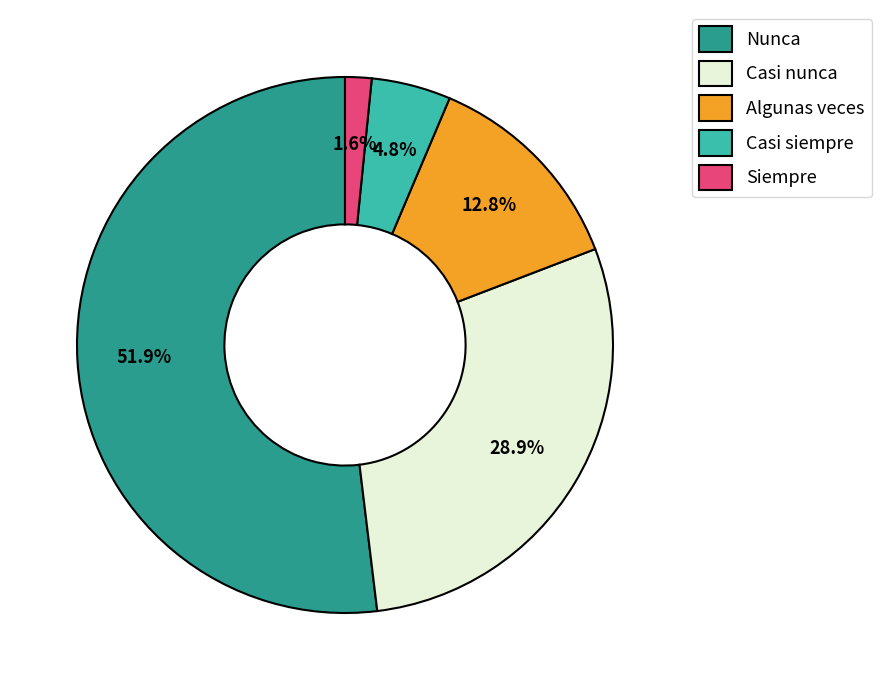

Is Algunas veces the majority of the pie?

No